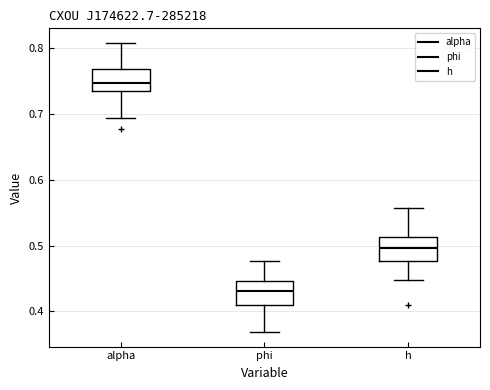

Reading left to right, transcribe this box plot: for each box, give where its median line is, the range the box spans, and where its two whiskers end, as read against the y-axis. The values are not printed on the chart, so give them approximately, as read against the axis.

alpha: median 0.75, box 0.73 to 0.77, whiskers 0.69 to 0.81
phi: median 0.43, box 0.41 to 0.45, whiskers 0.37 to 0.48
h: median 0.50, box 0.48 to 0.51, whiskers 0.45 to 0.56